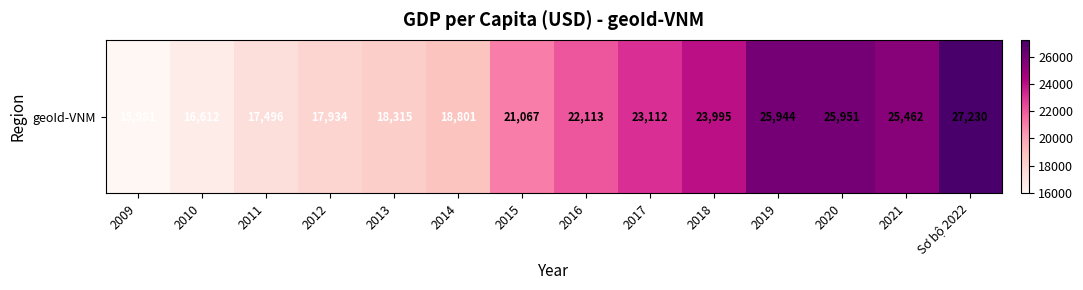

Where does the data first go above 22113?

2016